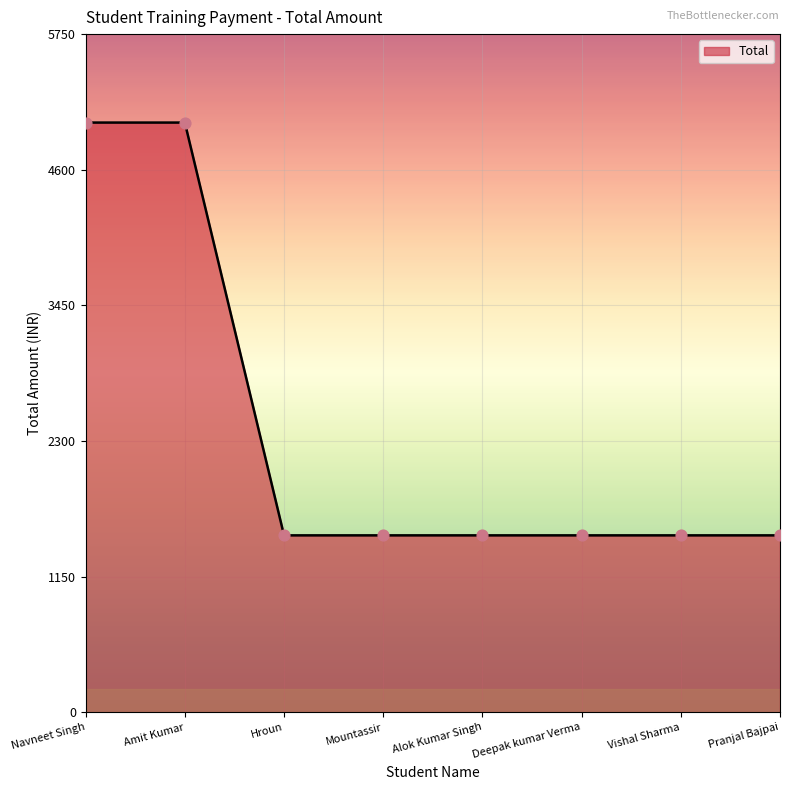

Between Deepak kumar Verma and Amit Kumar, which is larger?

Amit Kumar